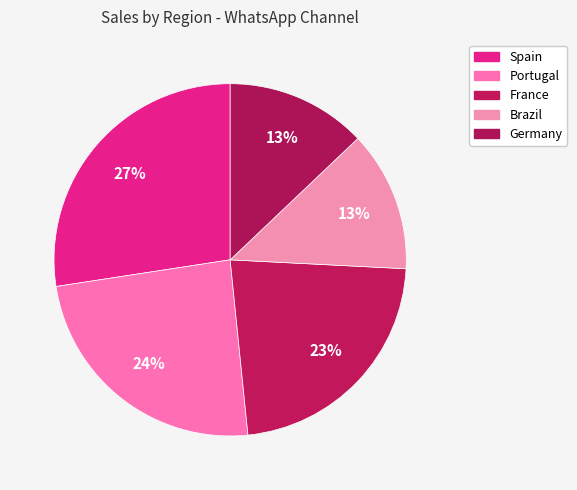

What is the largest slice in the pie chart?

Spain